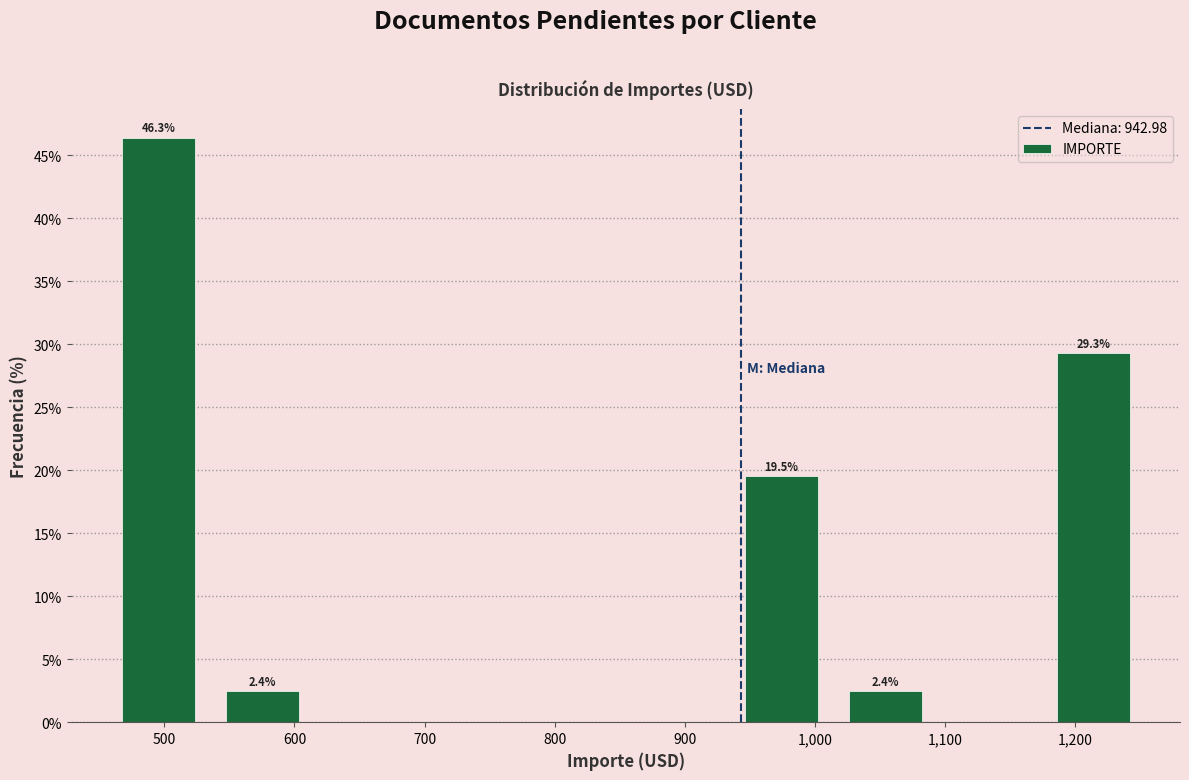

Over which range of the x-axis is the bar tallest?

460 to 540